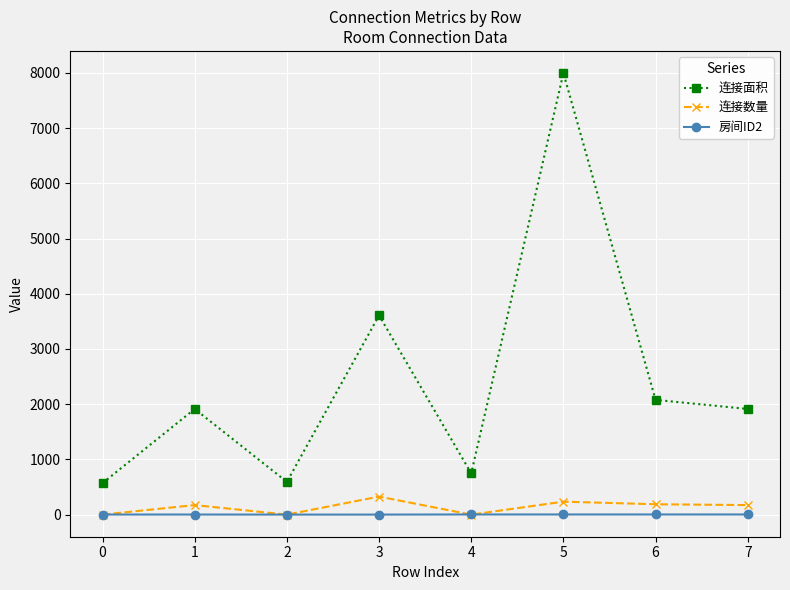

Is the value of 连接面积 at 3 greater than the value of 连接数量 at 4?

Yes